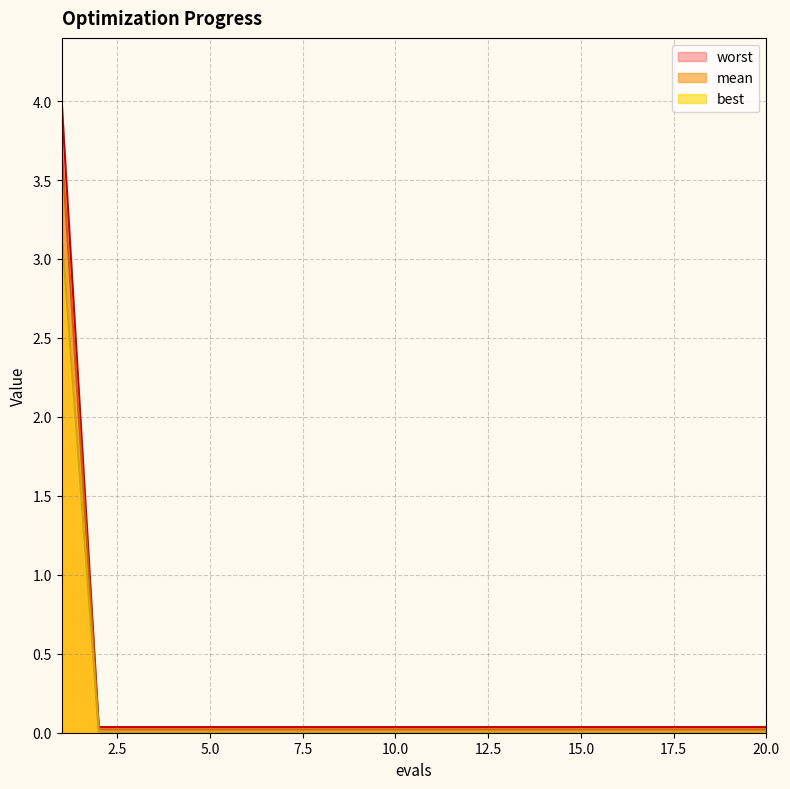

Rank the series at 6 from highest to lowest value.

mean, worst, best